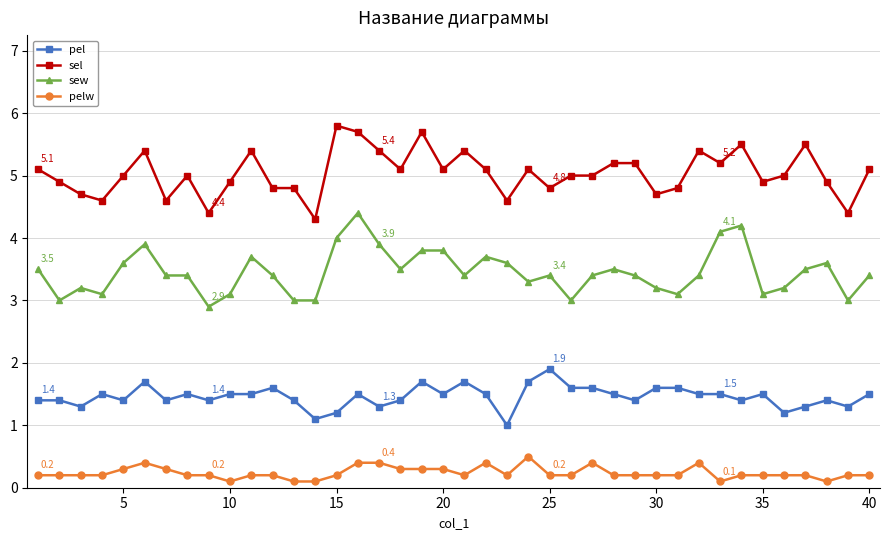

What is the value of the pel point at the 20th from the left?

1.5